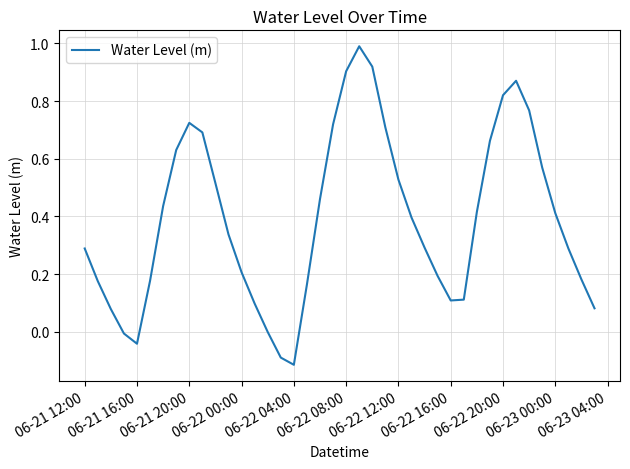

How many lines are shown in the chart?

1